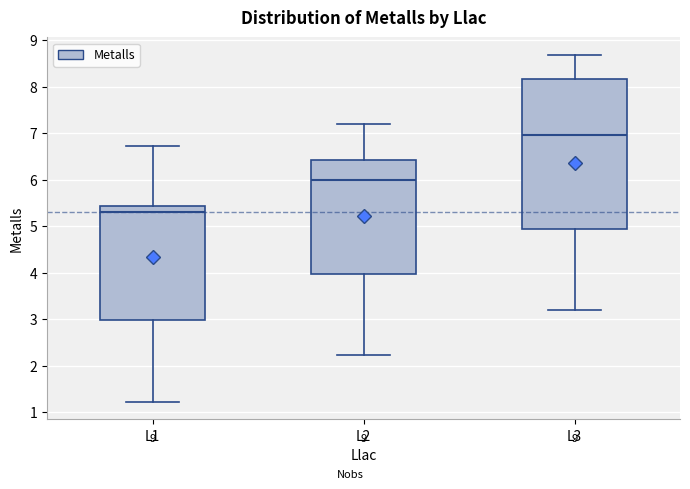

Which box is the tallest, from its lower edge to its upper edge?

L3